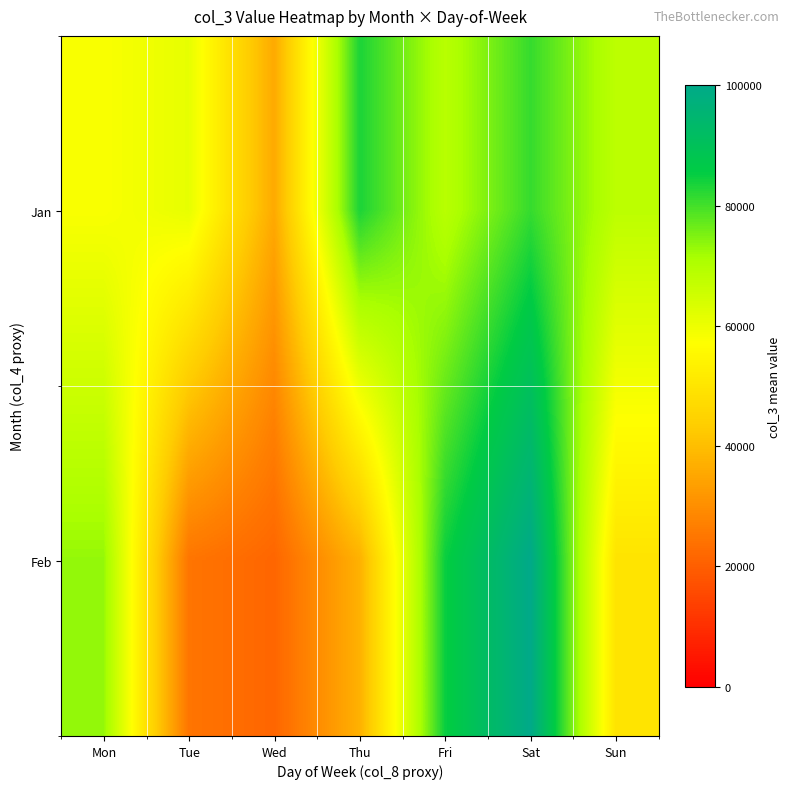

At which category is the sum across all series the highest?

Sat